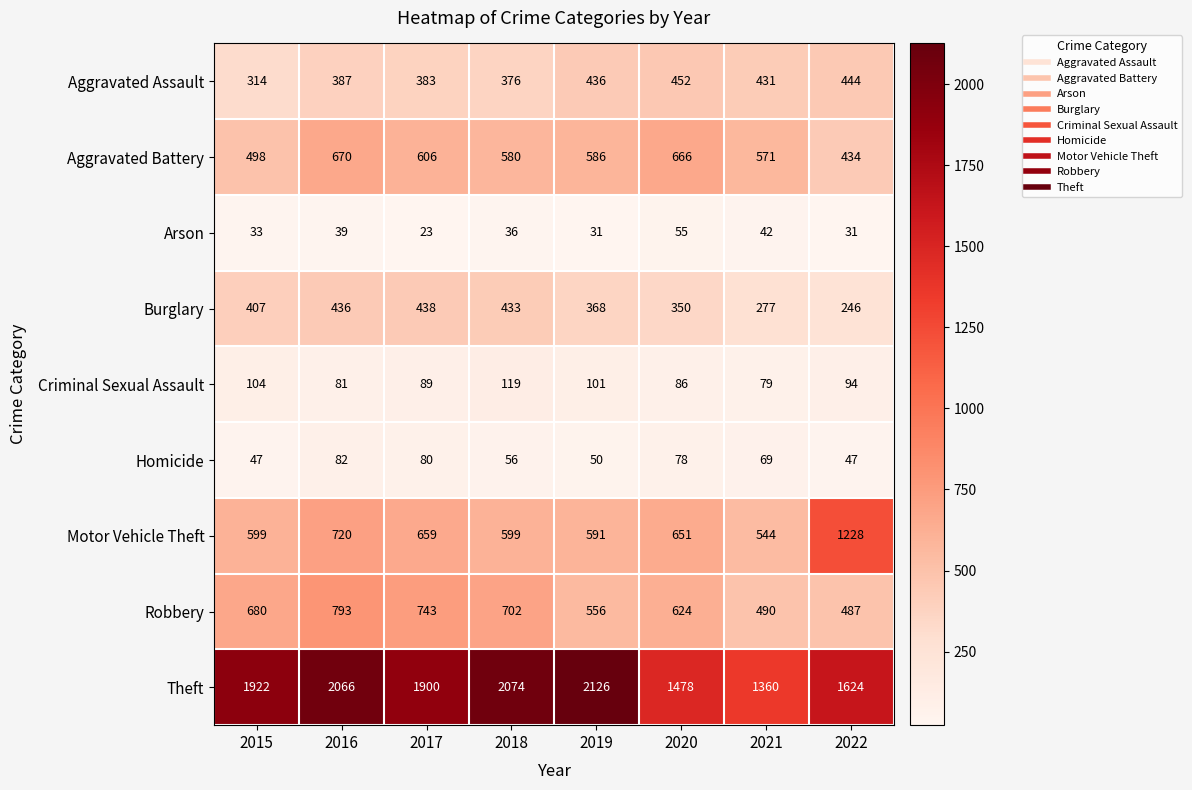

The Robbery series shows 624 at 2020. True or false?

True